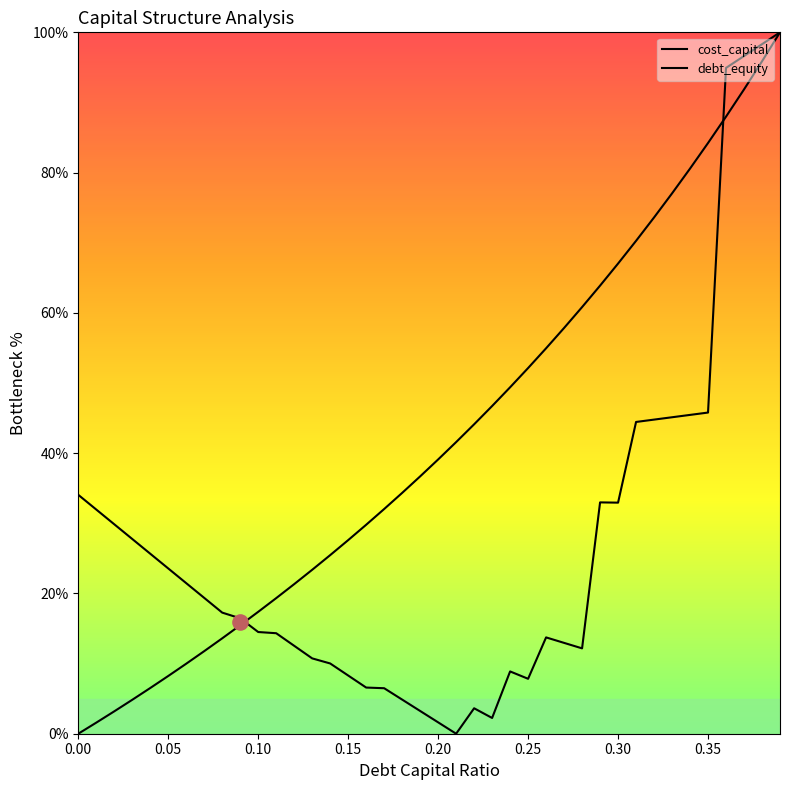

At how many categories does at least one series exceed 77?

7